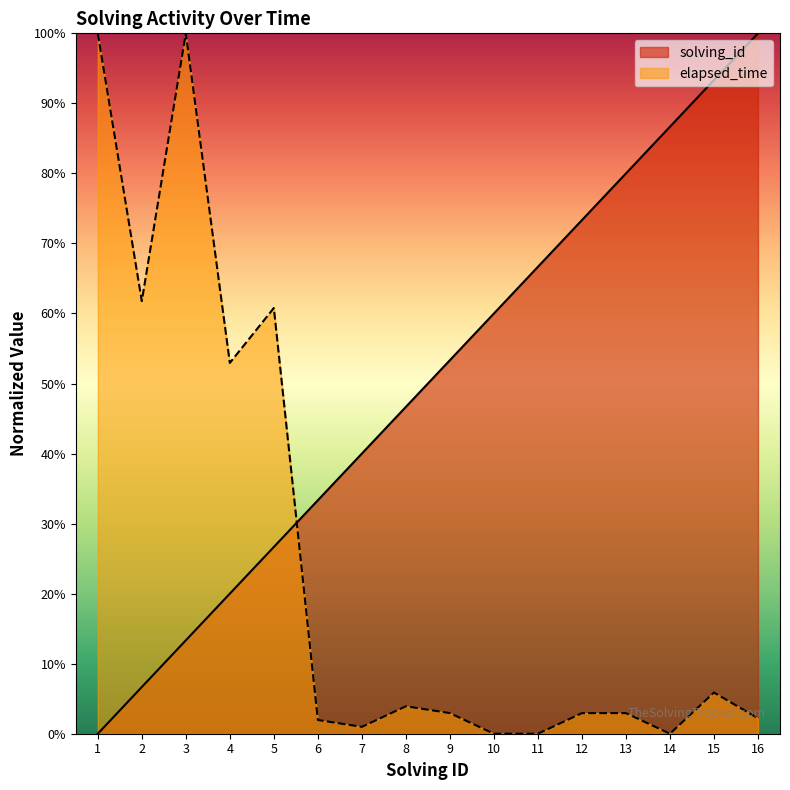

Reading left to right, transcribe all the data shown in this chart.

solving_id: 1=0.0	2=0.1	3=0.1	4=0.2	5=0.3	6=0.3	7=0.4	8=0.5	9=0.5	10=0.6	11=0.7	12=0.7	13=0.8	14=0.9	15=0.9	16=1.0
elapsed_time: 1=1.0	2=0.6	3=1.0	4=0.5	5=0.6	6=0.0	7=0.0	8=0.0	9=0.0	10=0.0	11=0.0	12=0.0	13=0.0	14=0.0	15=0.1	16=0.0